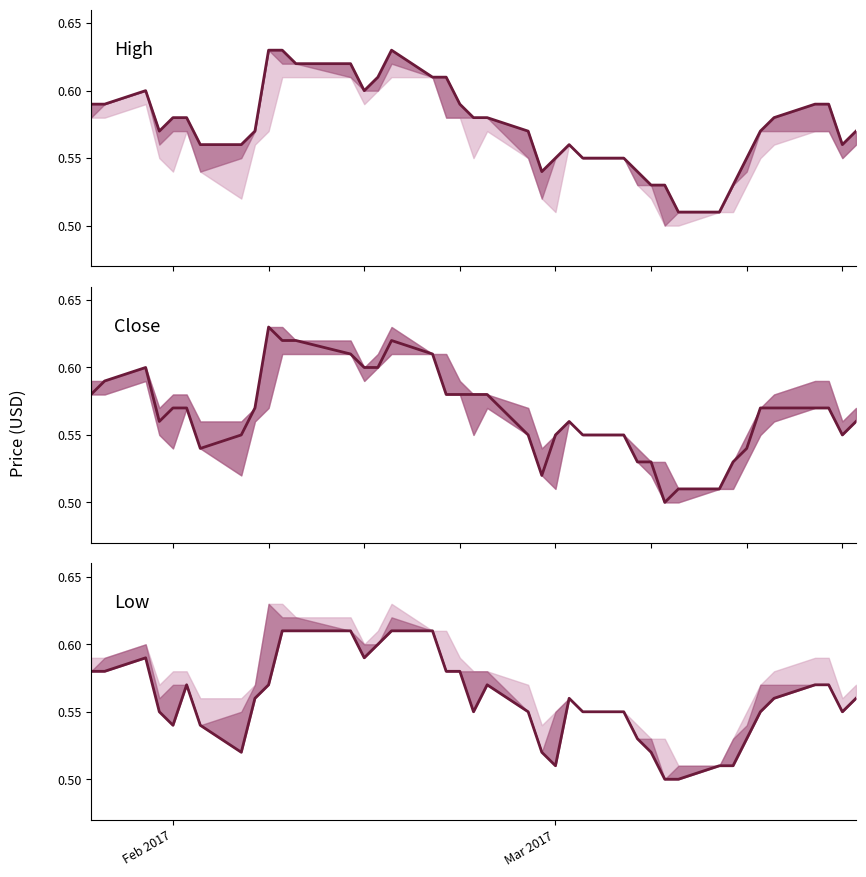

Which series has the widest spread of values?

Close